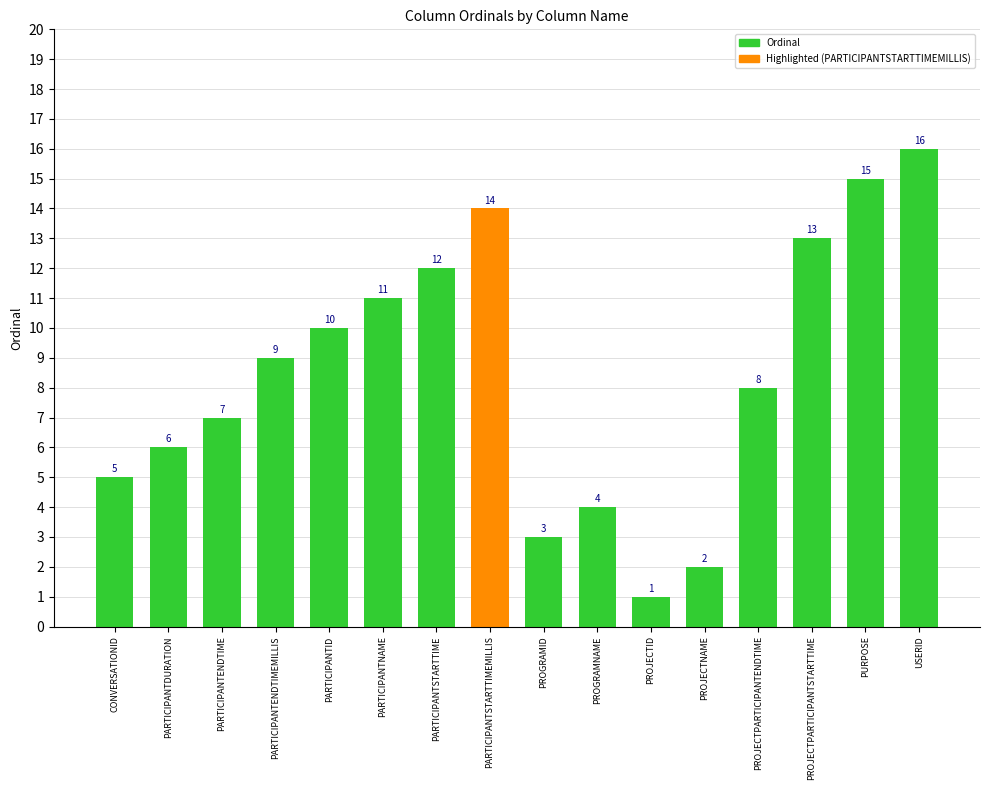

What is the approximate value at PROJECTPARTICIPANTENDTIME?

8